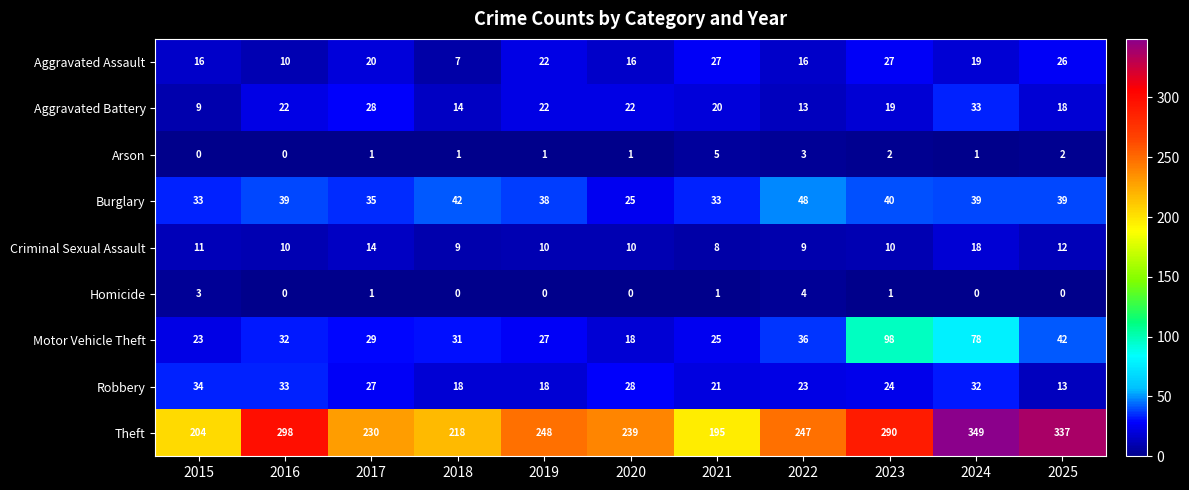

Between 2022 and 2024, which series saw the biggest shift?

Theft